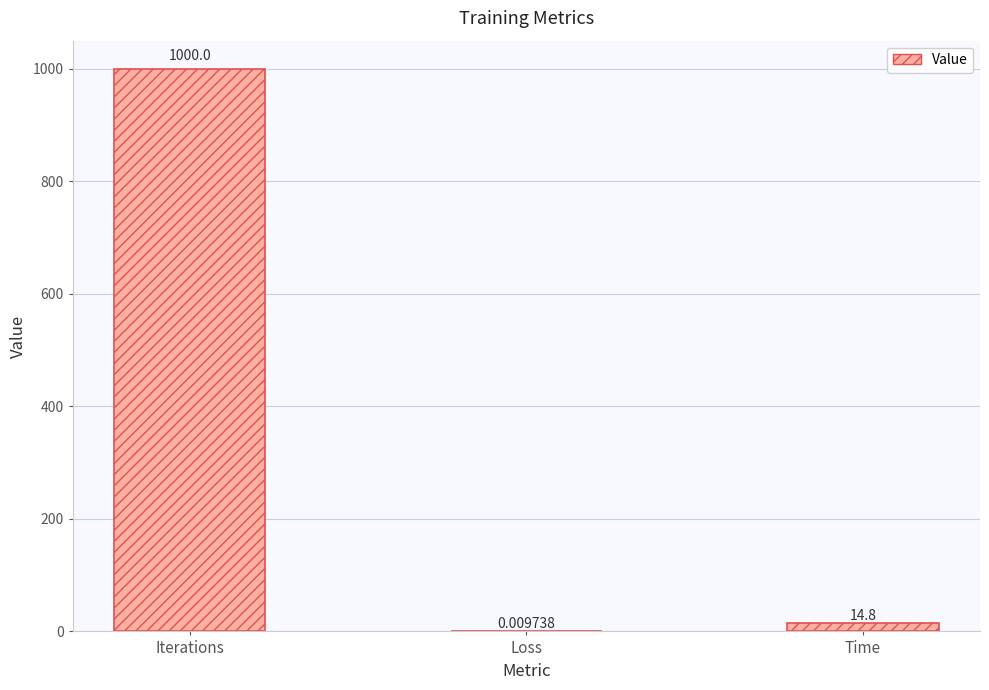

Which has a higher value, Iterations or Time?

Iterations